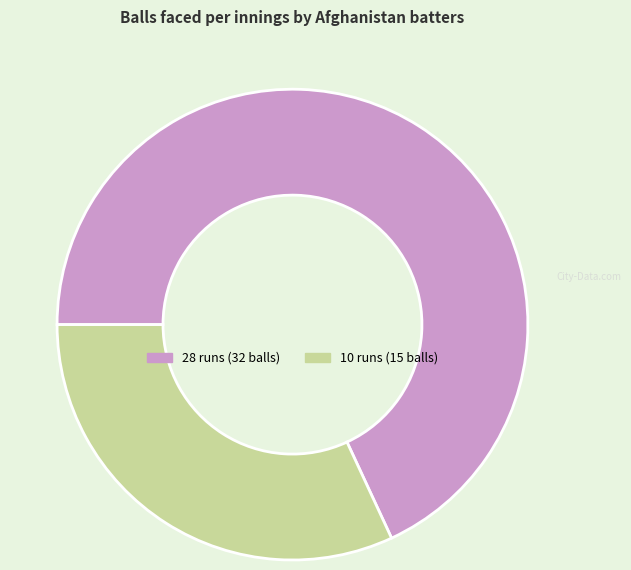

What is the ratio of the value at 28 to the value at 10?

2.1